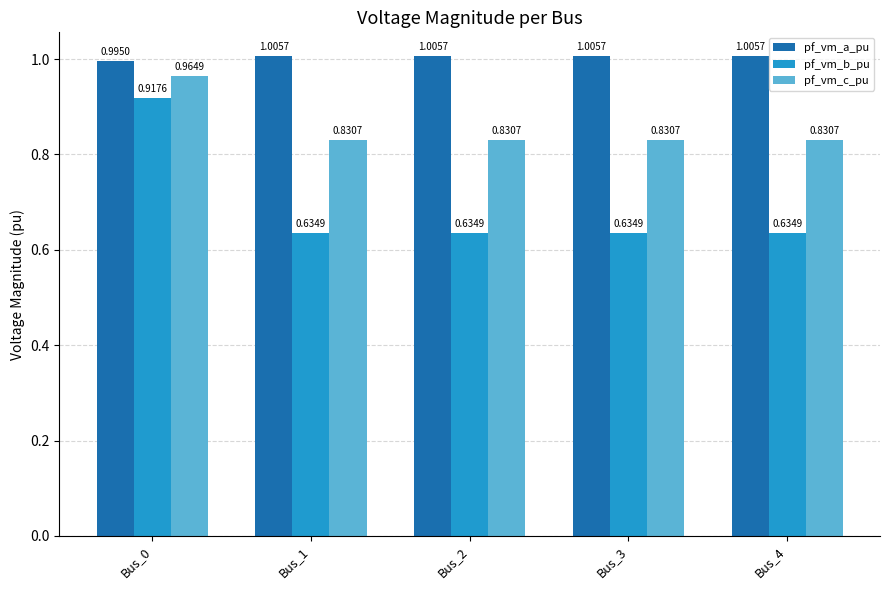

What is the difference between the highest and lowest values at Bus_4?

0.4